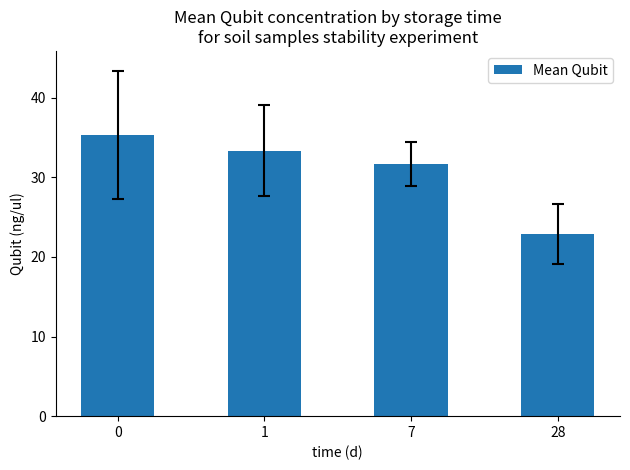

Are the bars horizontal?

No